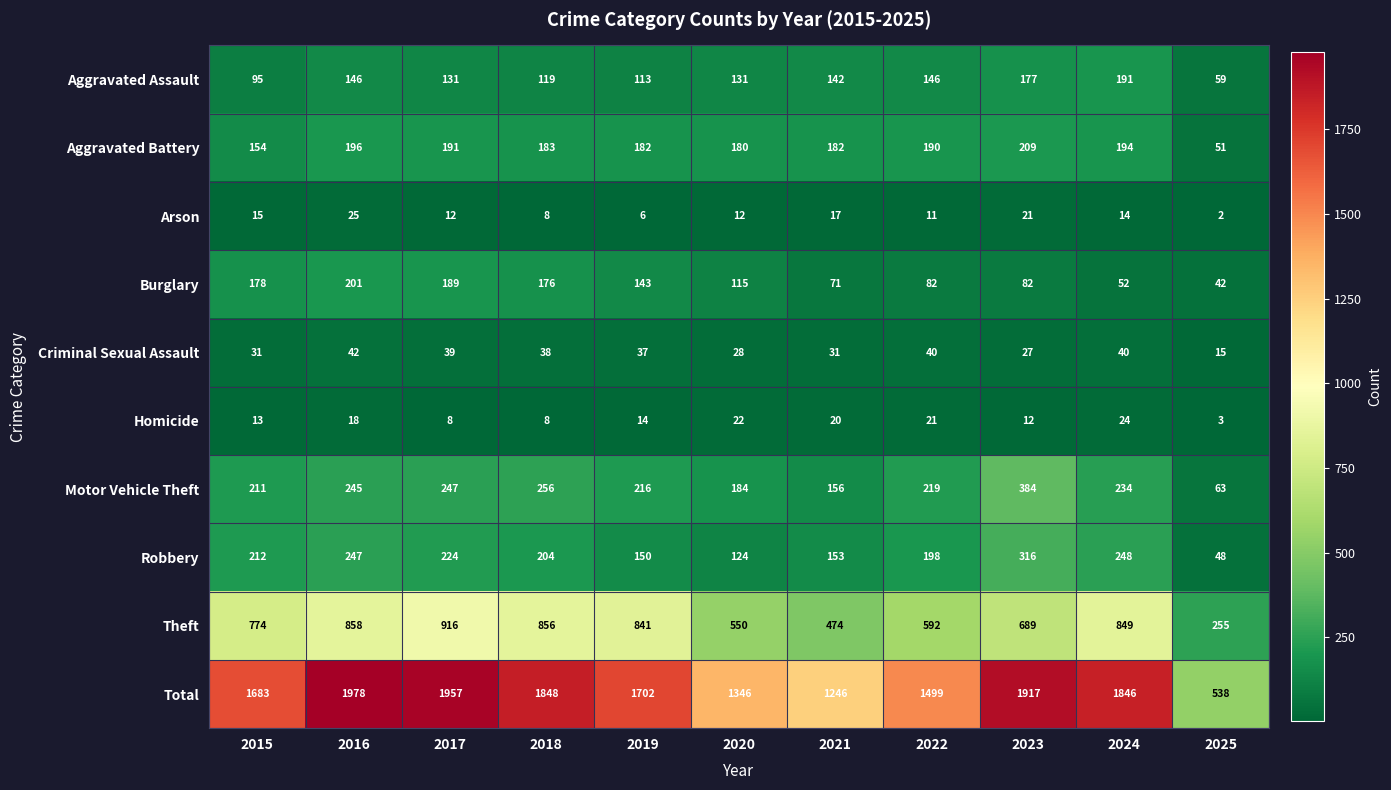

True or false: Burglary has a value of 71 at 2021.

True